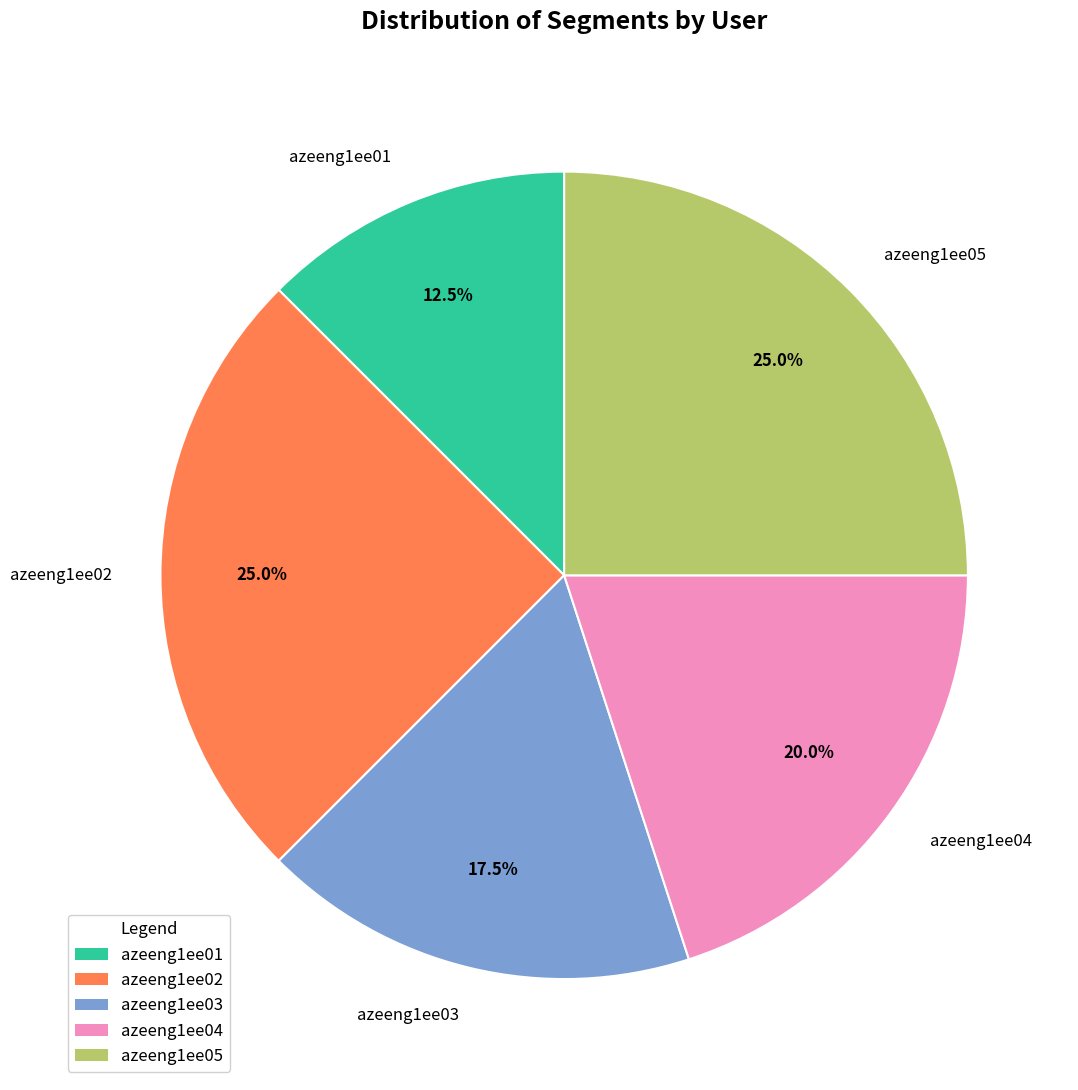

Which has a higher value, azeeng1ee03 or azeeng1ee05?

azeeng1ee05